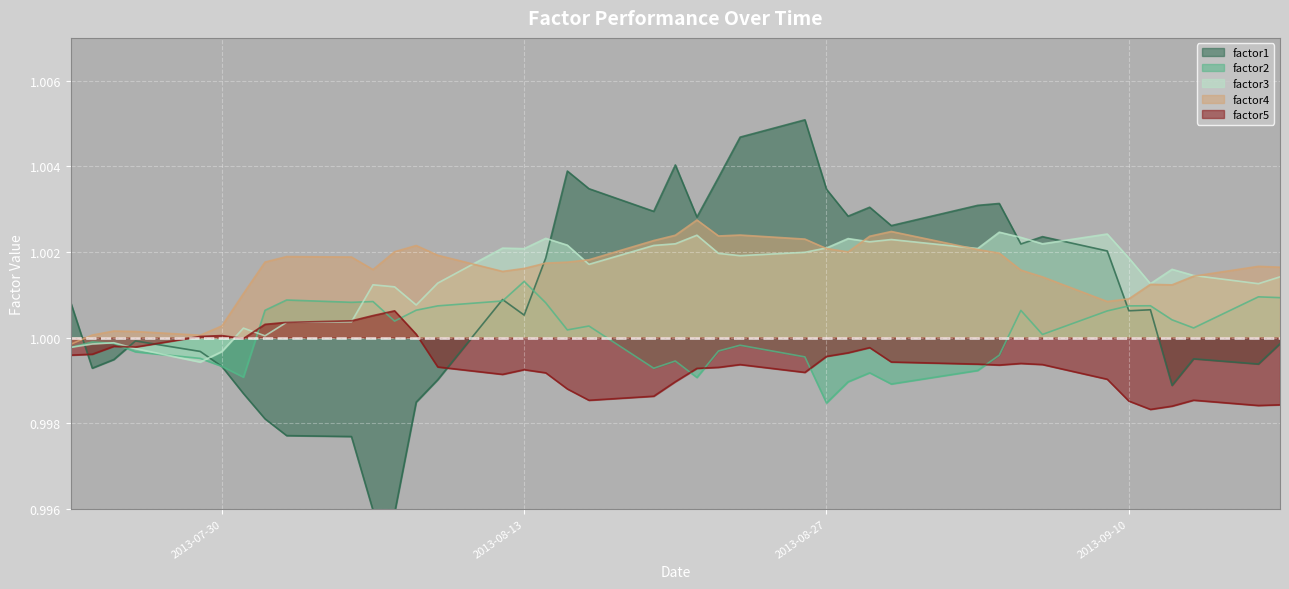

At which label does factor3 reach its peak?

2013-09-04